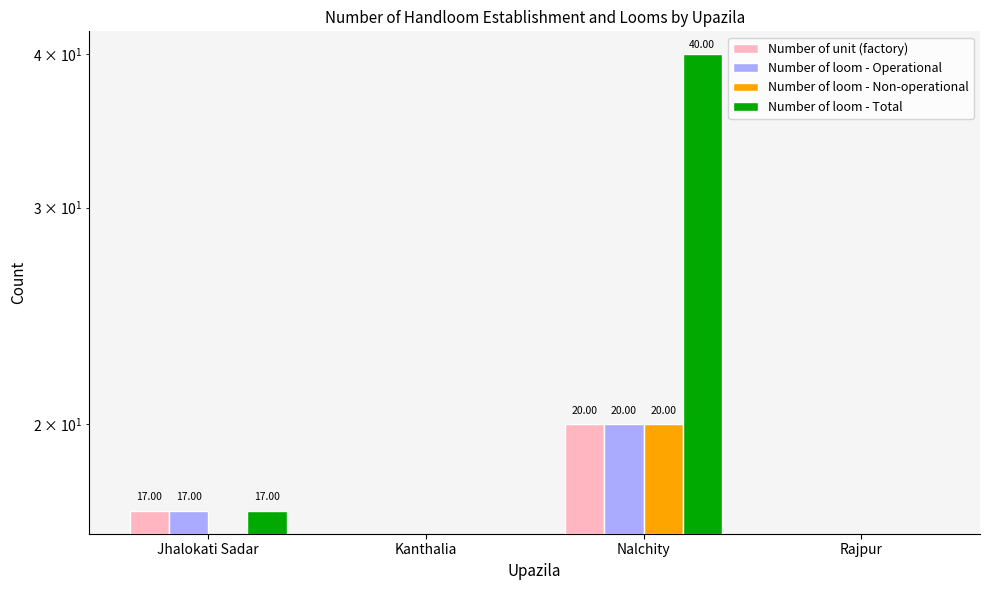

True or false: Number of unit (factory) has a value of 8 at Jhalokati Sadar.

False